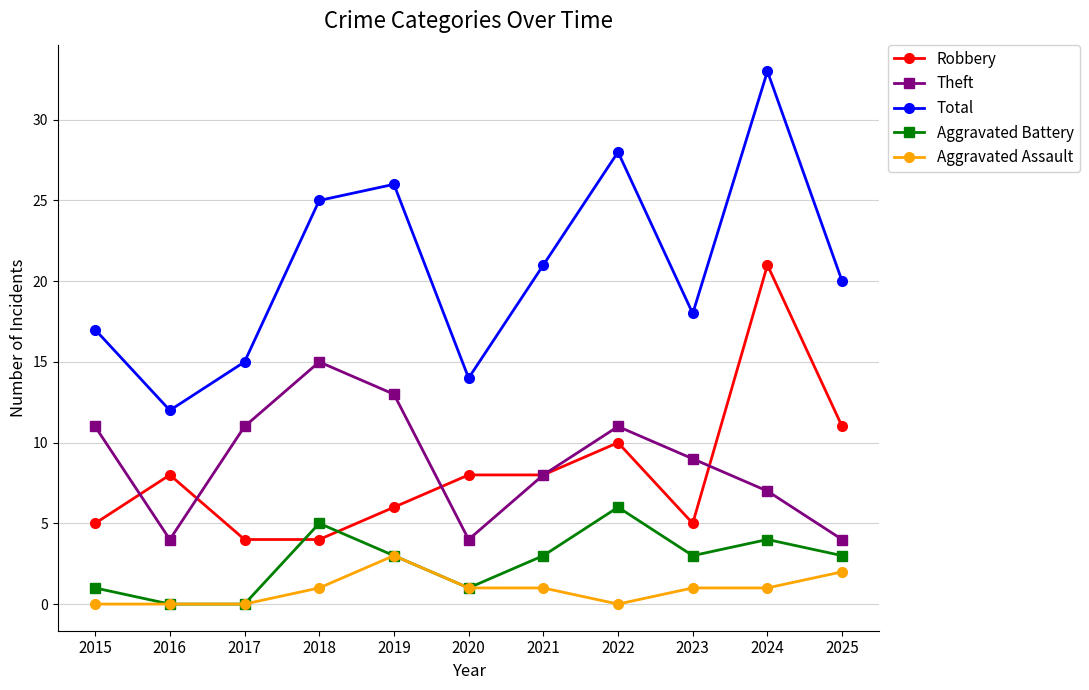

Count the Theft values in the range 4 to 11.

9